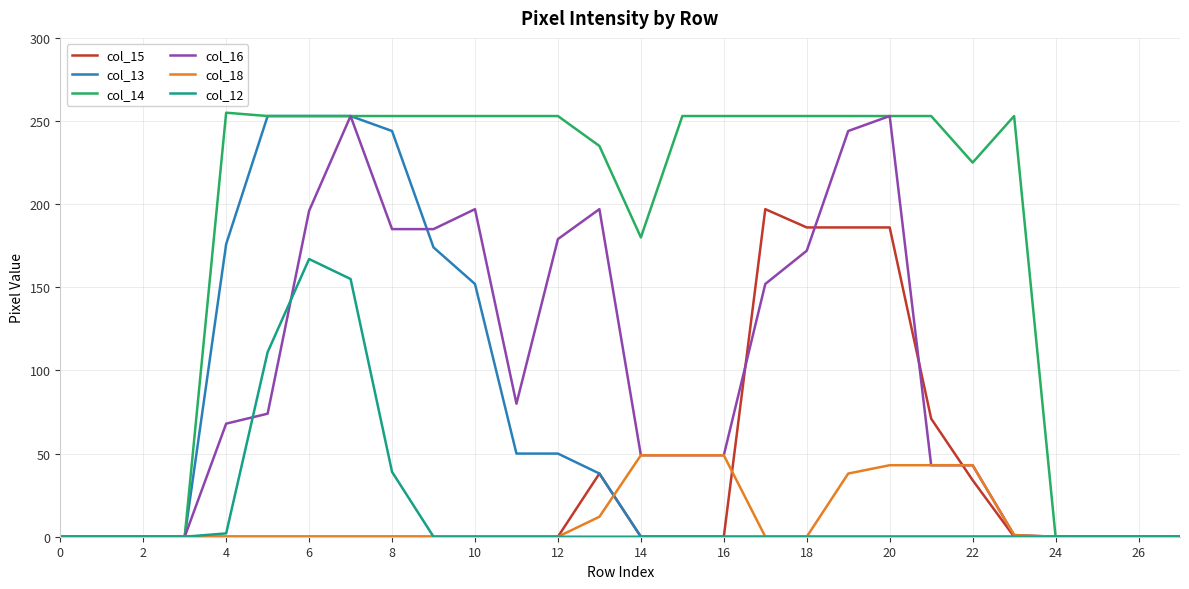

Which series has the largest total across all categories?

col_14